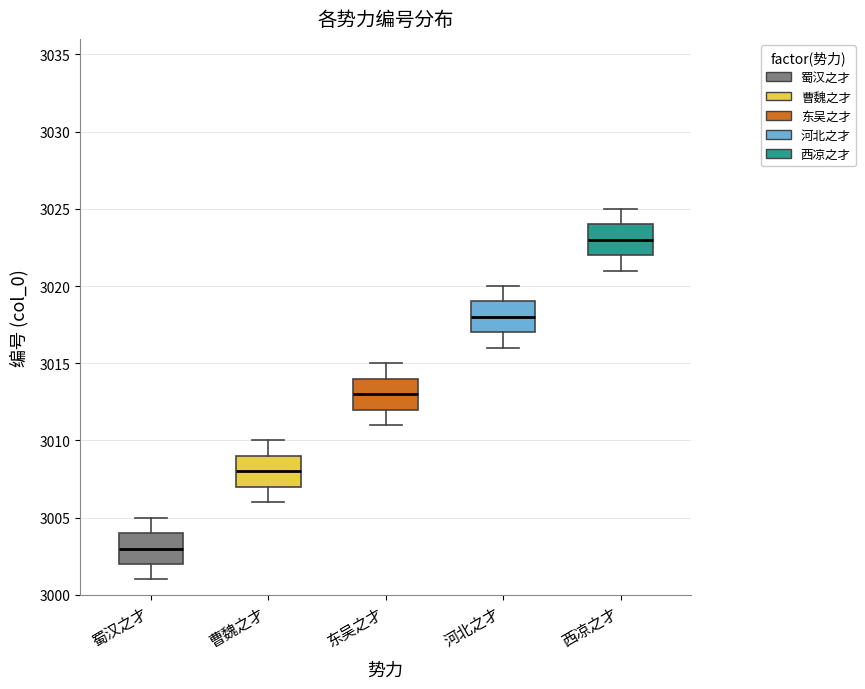

Reading left to right, transcribe this box plot: for each box, give where its median line is, the range the box spans, and where its two whiskers end, as read against the y-axis. The values are not printed on the chart, so give them approximately, as read against the axis.

蜀汉之才: median 3003, box 3002 to 3004, whiskers 3001 to 3005
曹魏之才: median 3008, box 3007 to 3009, whiskers 3006 to 3010
东吴之才: median 3013, box 3012 to 3014, whiskers 3011 to 3015
河北之才: median 3018, box 3017 to 3019, whiskers 3016 to 3020
西凉之才: median 3023, box 3022 to 3024, whiskers 3021 to 3025